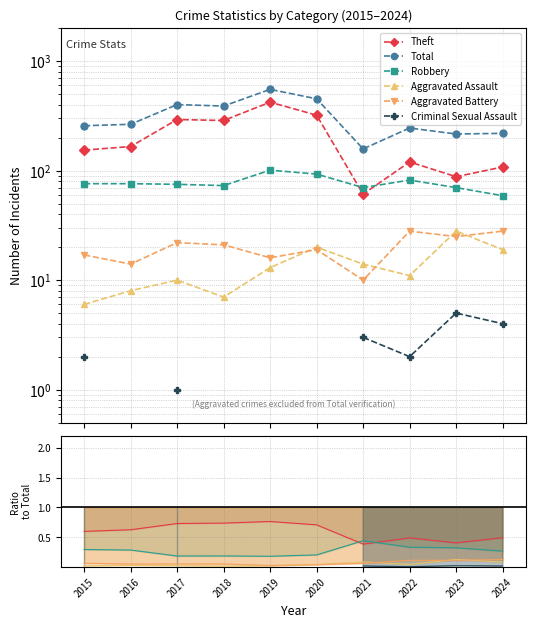

What are all the series names shown in the legend?

Theft, Total, Robbery, Aggravated Assault, Aggravated Battery, Criminal Sexual Assault